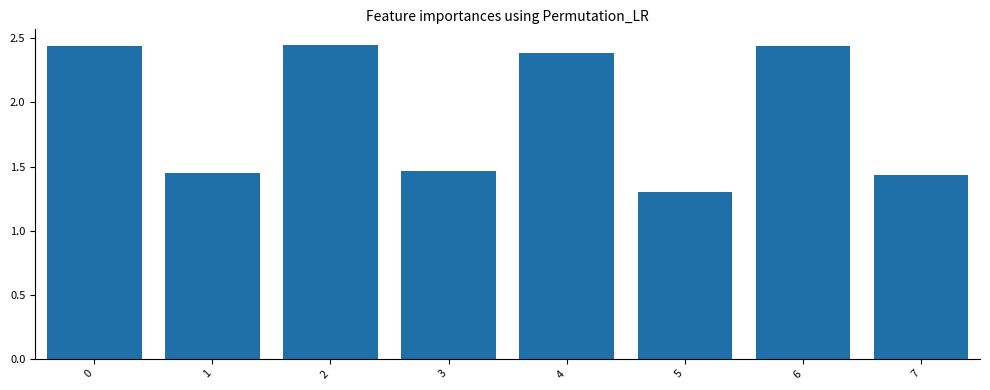

What is the change in value from 1 to 4?

+0.9